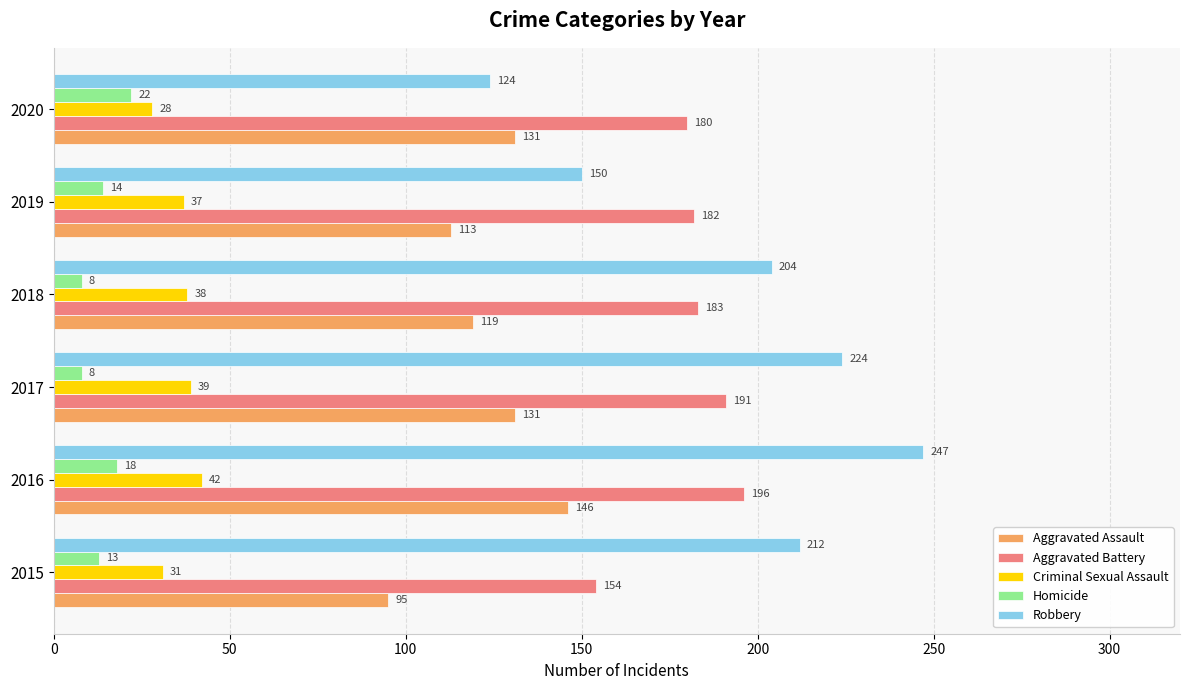

Rank the series by their maximum value, from highest to lowest.

Robbery, Aggravated Battery, Aggravated Assault, Criminal Sexual Assault, Homicide